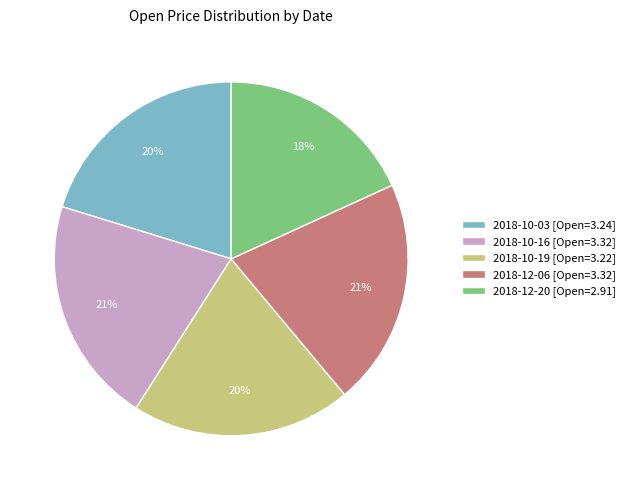

Do 2018-12-06 [Open=3.32] and 2018-10-03 [Open=3.24] together represent more than half of the pie?

No